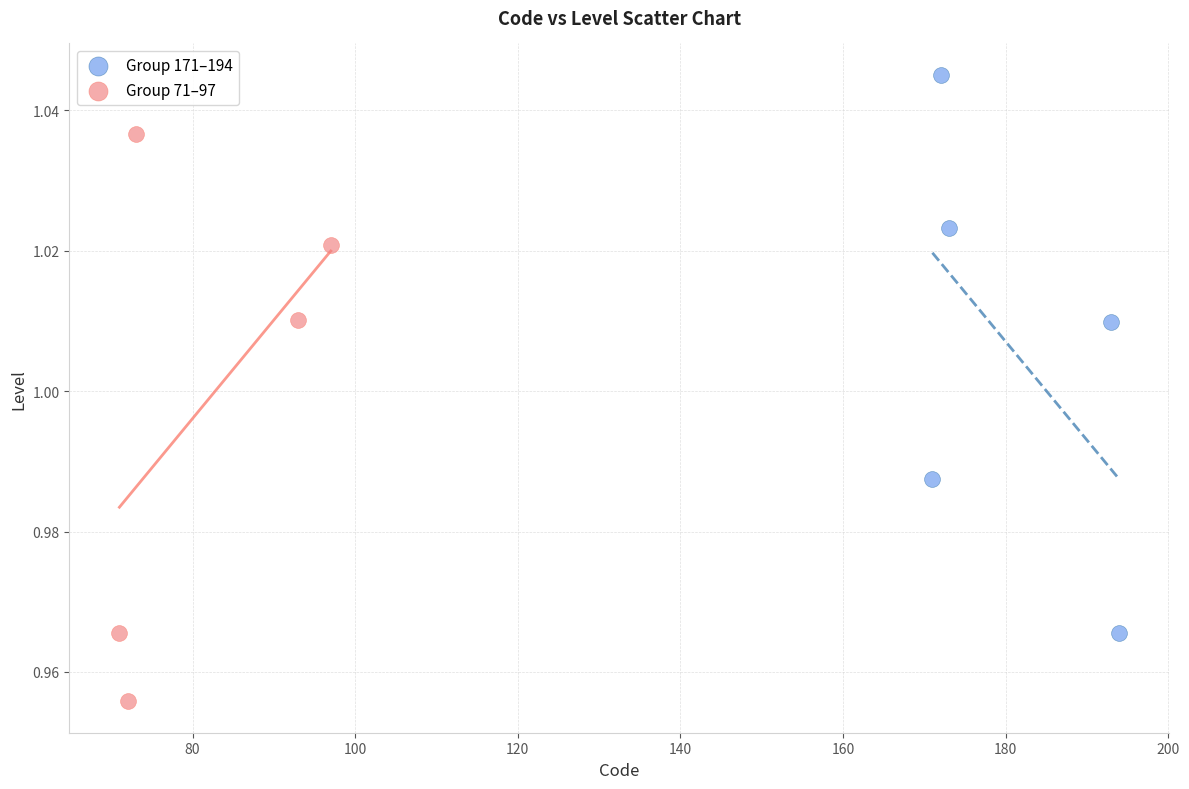

Which series reaches the maximum Y coordinate?

Group 171–194